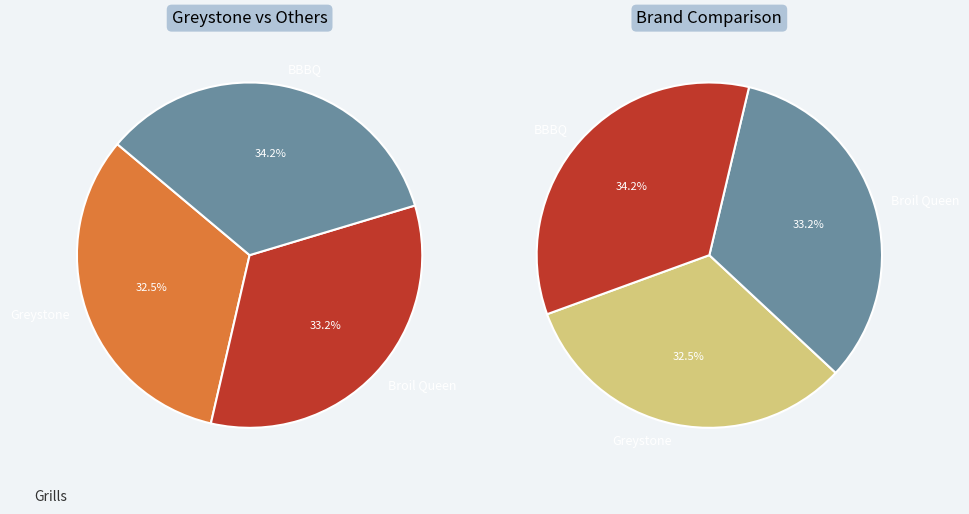

Is the sum of BBBQ and Broil Queen greater than half?

Yes